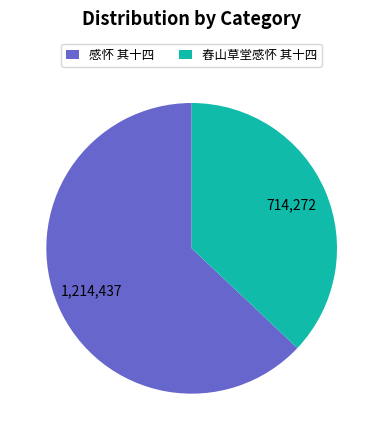

Is 舂山草堂感怀 其十四 the majority of the pie?

No